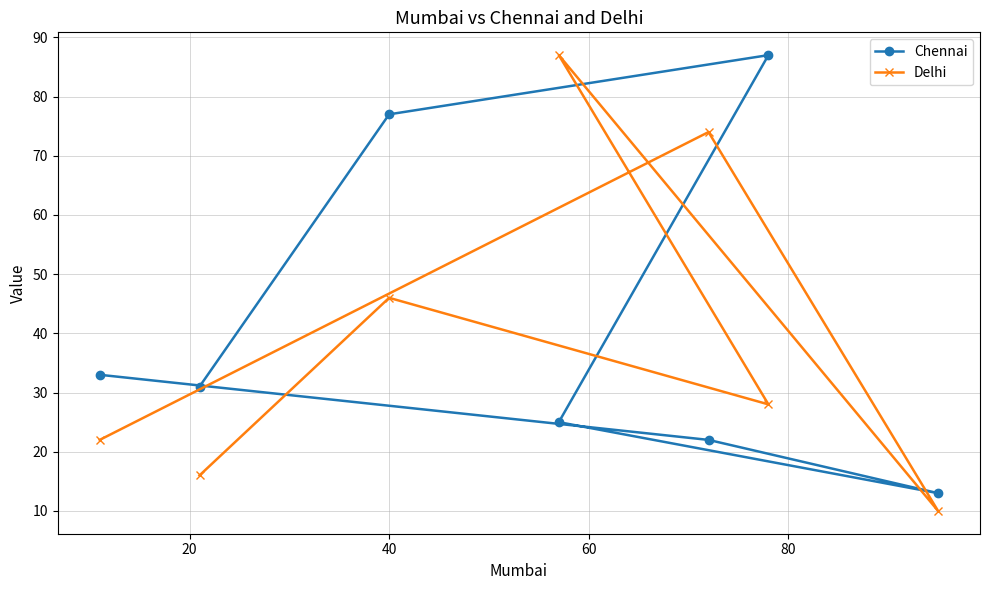

What is the value of the Chennai point at the 1st from the left?

33